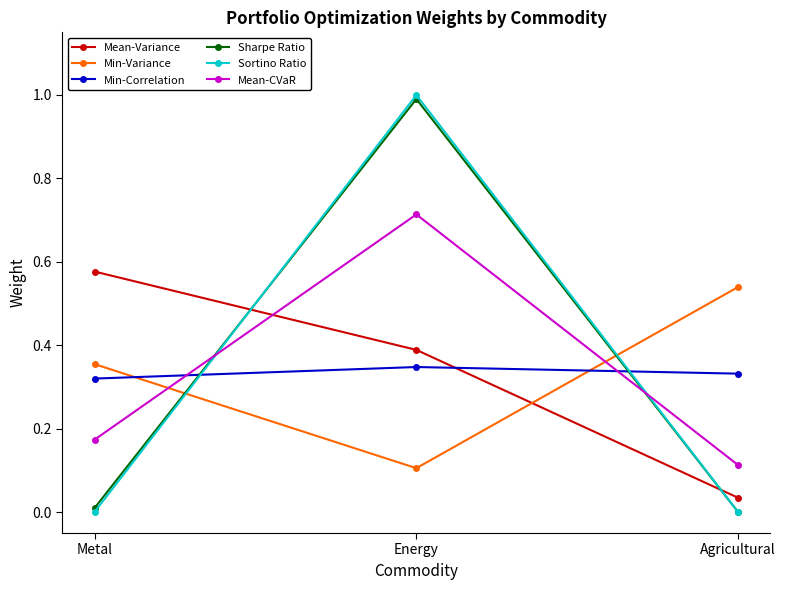

At which category is the sum across all series the highest?

Energy